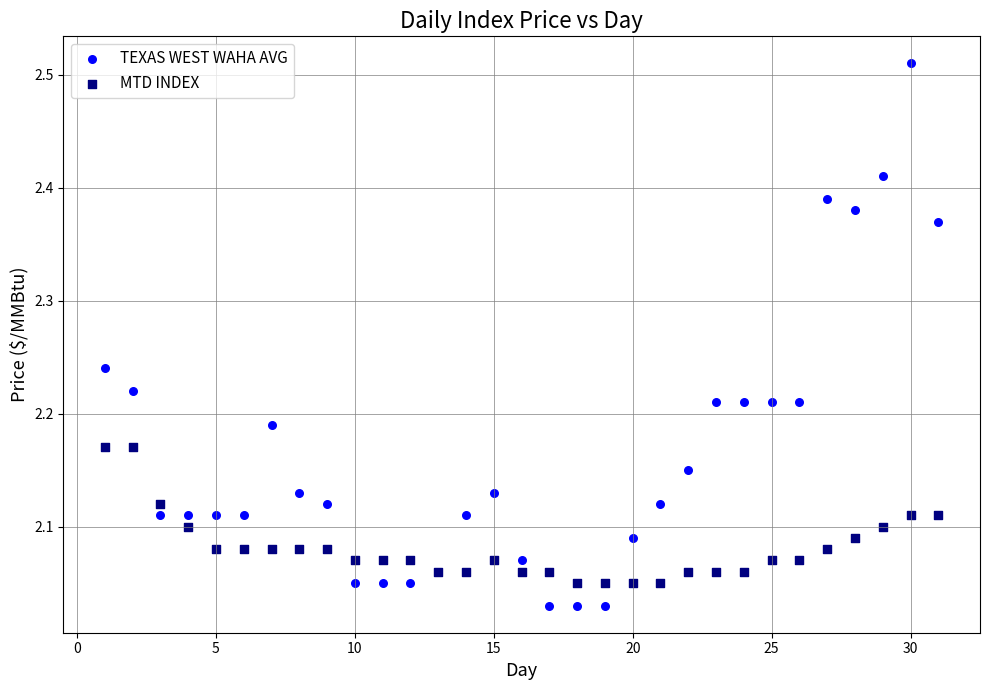

Which series has the largest Y range (max minus min)?

TEXAS WEST WAHA AVG